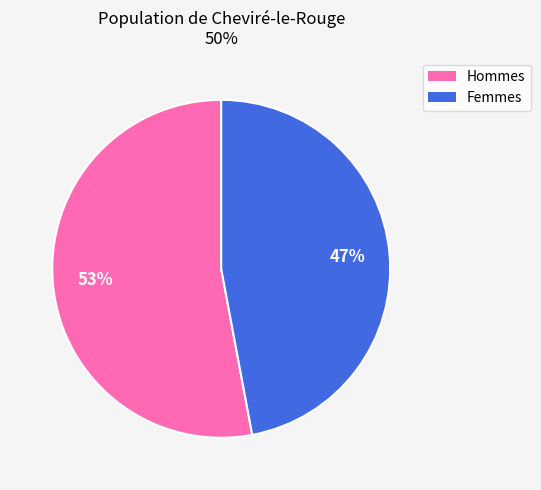

Count the number of slices in the pie.

2